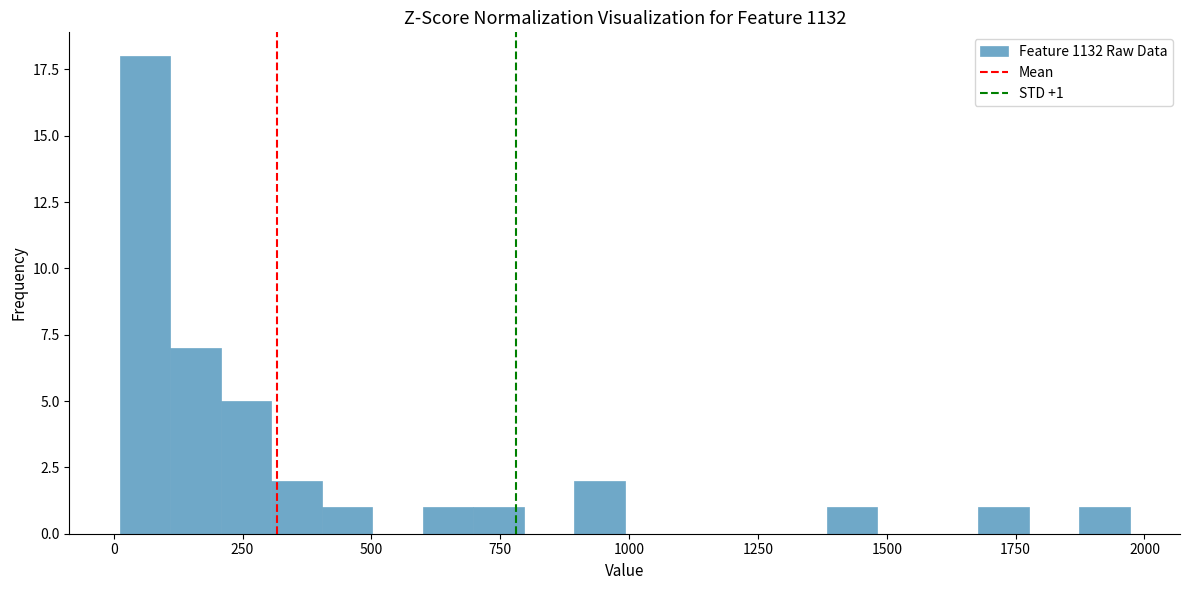

Around what value on the x-axis is the tallest bar? Give the approximate position of its centre, as read against the axis.

50